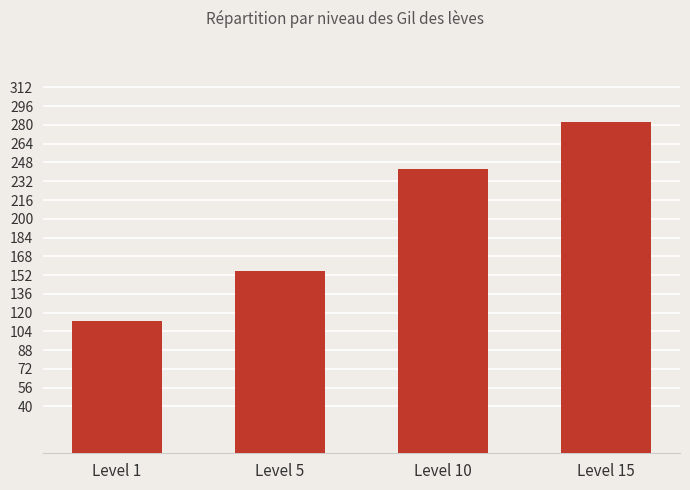

Reading left to right, transcribe all the data shown in this chart.

Level 1=112.8	Level 5=155.7	Level 10=242.5	Level 15=282.8